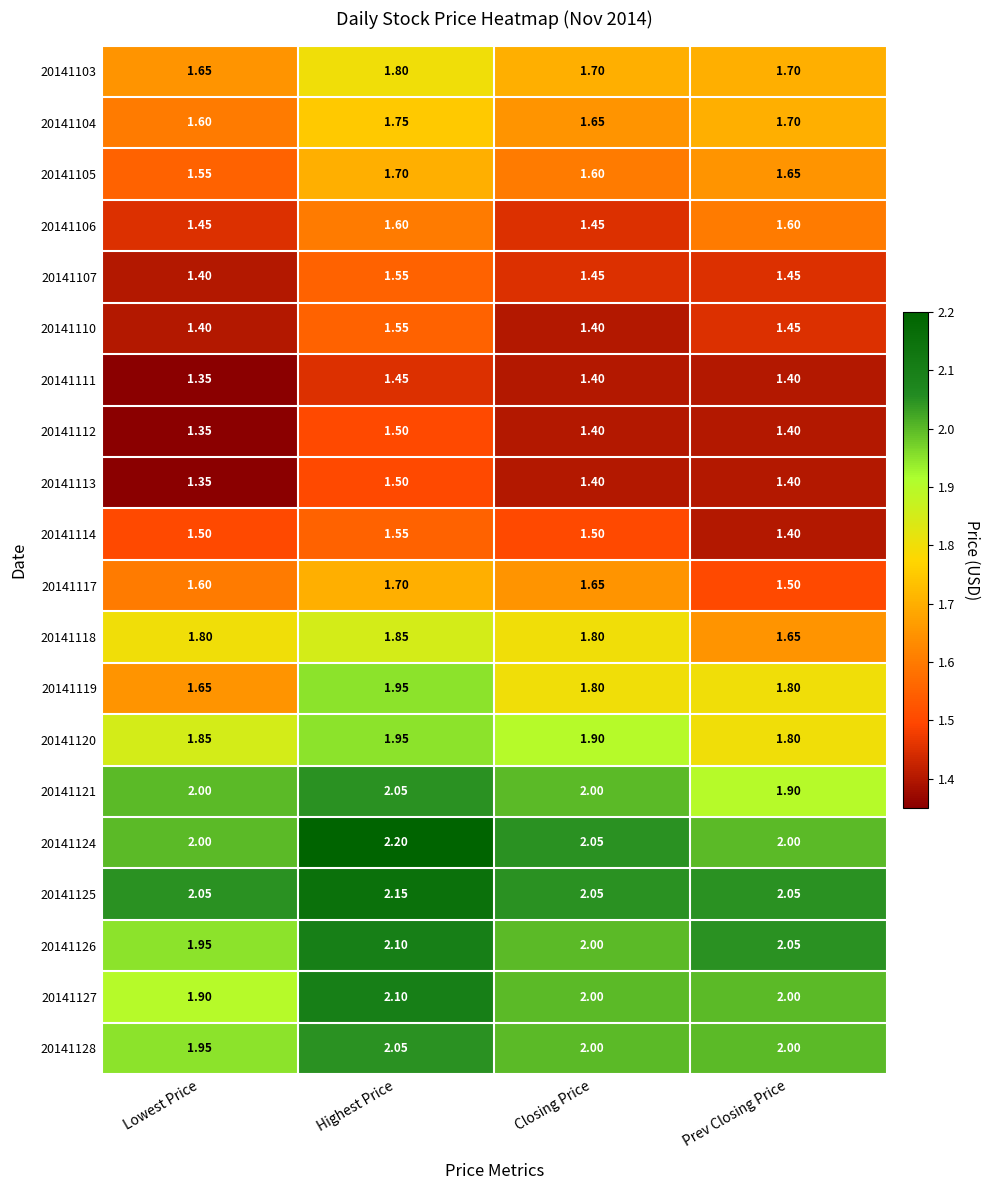

Is the value of 20141110 at Lowest Price greater than the value of 20141105 at Closing Price?

No